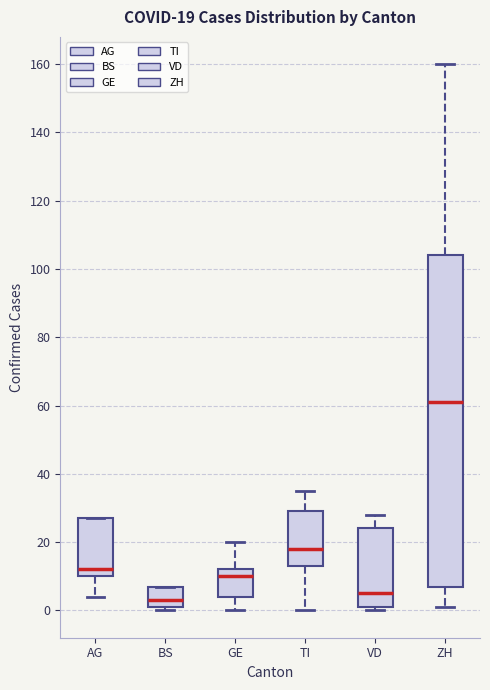

Which box has the highest median line?

ZH